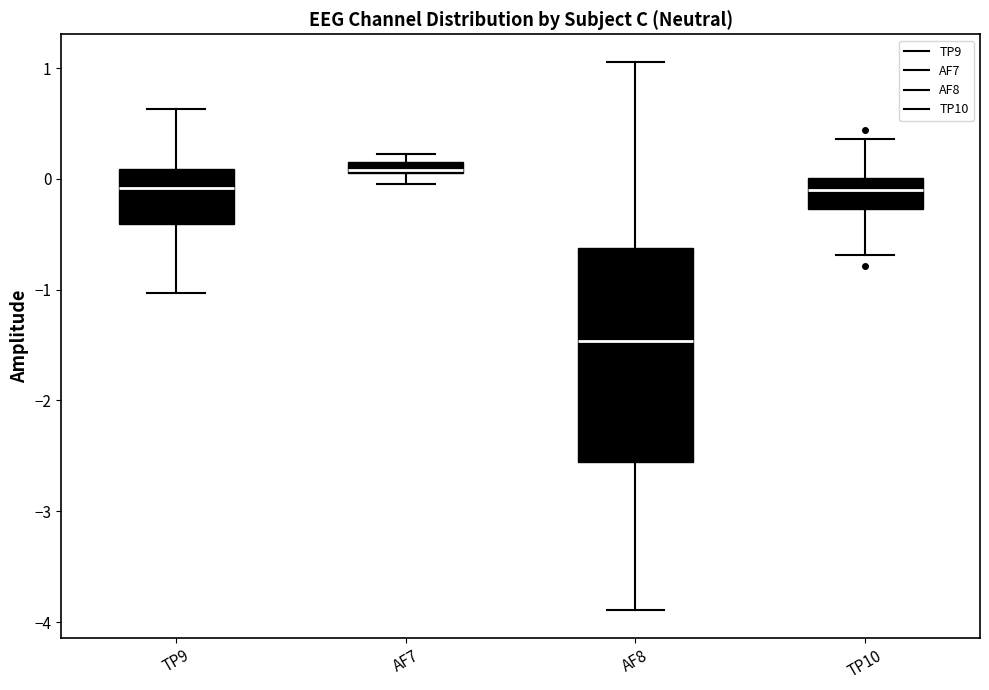

Which box is the tallest, from its lower edge to its upper edge?

AF8